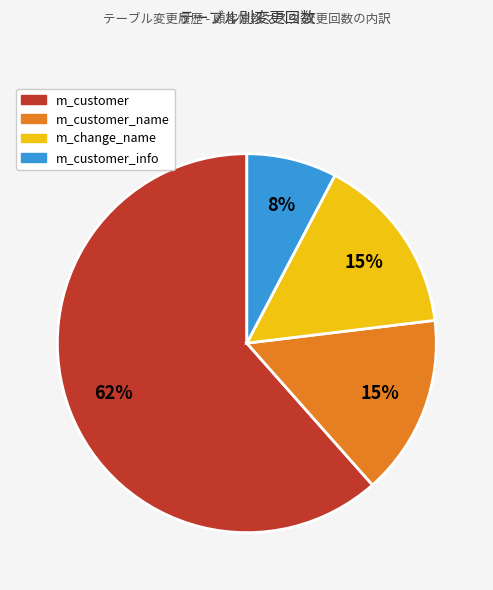

To the nearest percent, what is the average slice percentage?

25%